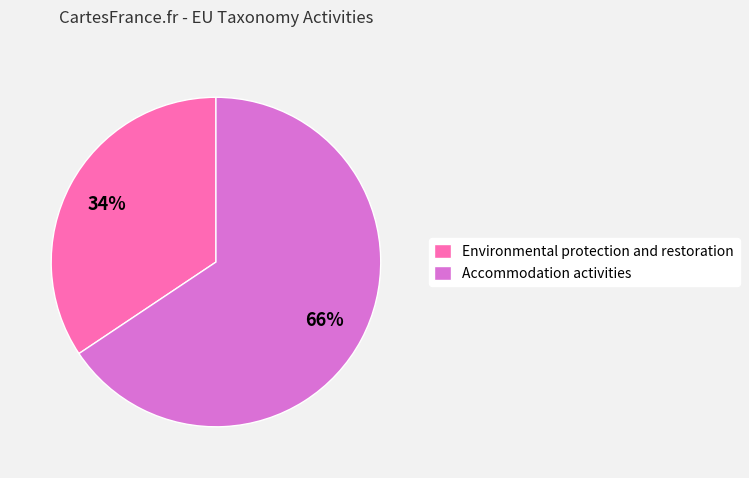

The Environmental protection and restoration slice represents 34% of the pie. True or false?

True